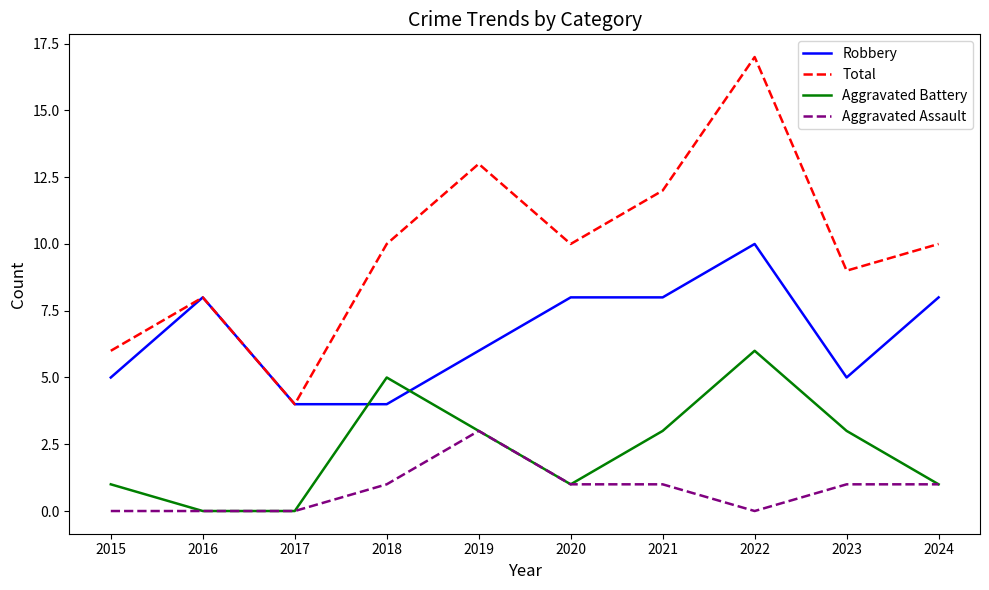

True or false: Total and Aggravated Battery cross at least once.

False